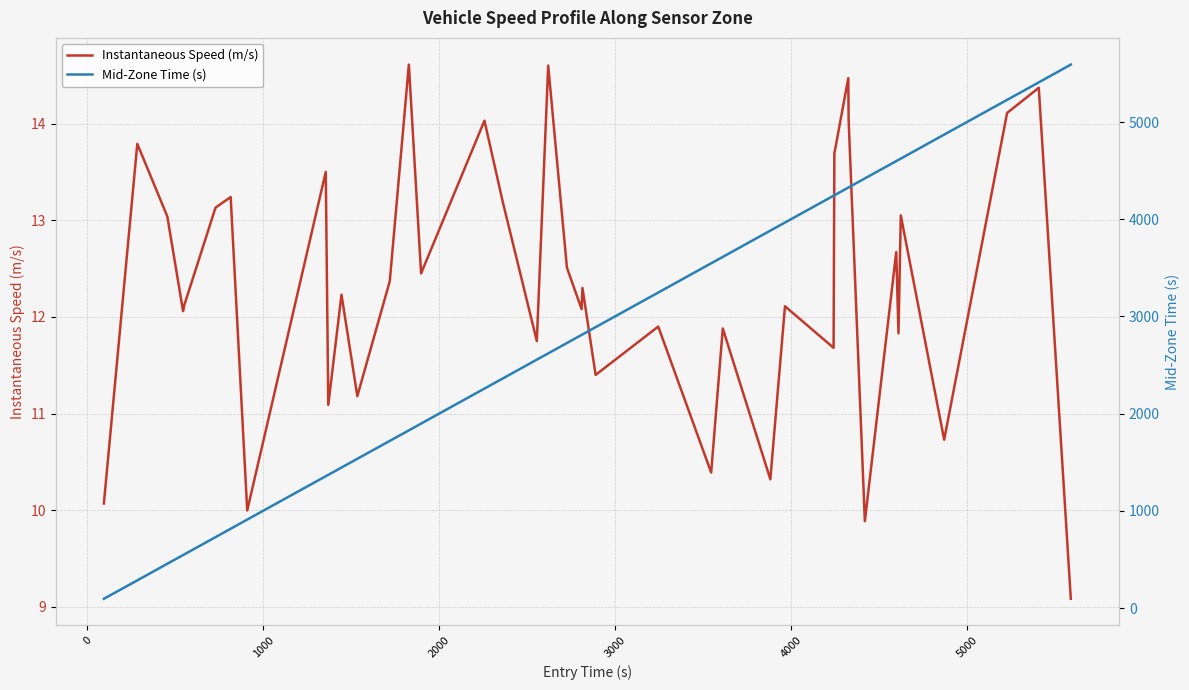

What is the minimum value for Instantaneous Speed (m/s)?

9.1